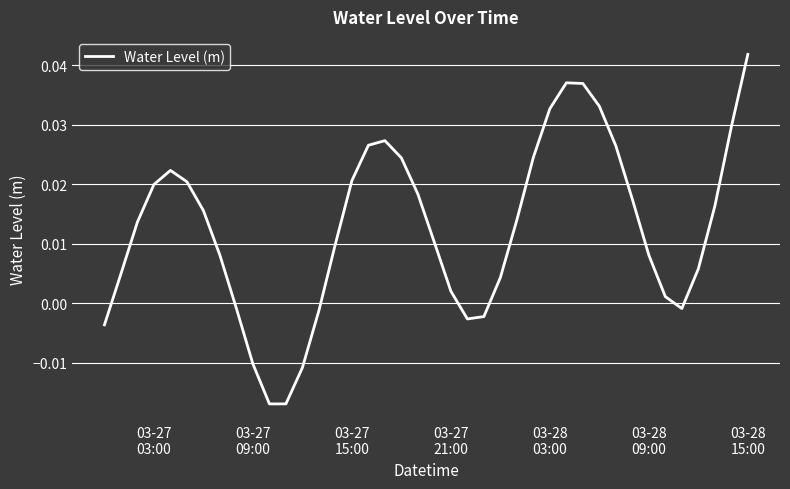

How many positive values are there?

30